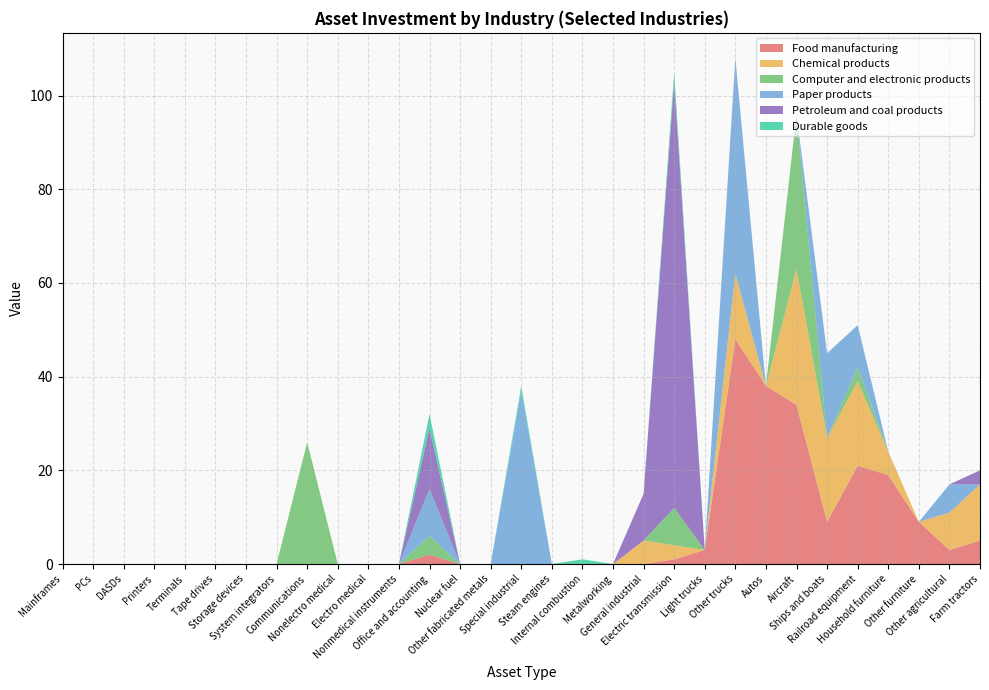

Reading left to right, what are all the values shown in this chart?

Food manufacturing: Mainframes=0	PCs=0	DASDs=0	Printers=0	Terminals=0	Tape drives=0	Storage devices=0	System integrators=0	Communications=0	Nonelectro medical=0	Electro medical=0	Nonmedical instruments=0	Office and accounting=2	Nuclear fuel=0	Other fabricated metals=0	Special industrial=0	Steam engines=0	Internal combustion=0	Metalworking=0	General industrial=0	Electric transmission=1	Light trucks=3	Other trucks=48	Autos=38	Aircraft=34	Ships and boats=9	Railroad equipment=21	Household furniture=19	Other furniture=9	Other agricultural=3	Farm tractors=5
Chemical products: Mainframes=0	PCs=0	DASDs=0	Printers=0	Terminals=0	Tape drives=0	Storage devices=0	System integrators=0	Communications=0	Nonelectro medical=0	Electro medical=0	Nonmedical instruments=0	Office and accounting=0	Nuclear fuel=0	Other fabricated metals=0	Special industrial=0	Steam engines=0	Internal combustion=0	Metalworking=0	General industrial=5	Electric transmission=3	Light trucks=0	Other trucks=14	Autos=0	Aircraft=29	Ships and boats=18	Railroad equipment=18	Household furniture=5	Other furniture=0	Other agricultural=8	Farm tractors=12
Computer and electronic products: Mainframes=0	PCs=0	DASDs=0	Printers=0	Terminals=0	Tape drives=0	Storage devices=0	System integrators=0	Communications=26	Nonelectro medical=0	Electro medical=0	Nonmedical instruments=0	Office and accounting=4	Nuclear fuel=0	Other fabricated metals=0	Special industrial=0	Steam engines=0	Internal combustion=0	Metalworking=0	General industrial=0	Electric transmission=8	Light trucks=0	Other trucks=0	Autos=0	Aircraft=33	Ships and boats=0	Railroad equipment=3	Household furniture=0	Other furniture=0	Other agricultural=0	Farm tractors=0
Paper products: Mainframes=0	PCs=0	DASDs=0	Printers=0	Terminals=0	Tape drives=0	Storage devices=0	System integrators=0	Communications=0	Nonelectro medical=0	Electro medical=0	Nonmedical instruments=0	Office and accounting=10	Nuclear fuel=0	Other fabricated metals=0	Special industrial=37	Steam engines=0	Internal combustion=0	Metalworking=0	General industrial=0	Electric transmission=0	Light trucks=0	Other trucks=46	Autos=0	Aircraft=0	Ships and boats=18	Railroad equipment=9	Household furniture=0	Other furniture=0	Other agricultural=6	Farm tractors=0
Petroleum and coal products: Mainframes=0	PCs=0	DASDs=0	Printers=0	Terminals=0	Tape drives=0	Storage devices=0	System integrators=0	Communications=0	Nonelectro medical=0	Electro medical=0	Nonmedical instruments=0	Office and accounting=13	Nuclear fuel=0	Other fabricated metals=0	Special industrial=0	Steam engines=0	Internal combustion=0	Metalworking=0	General industrial=10	Electric transmission=91	Light trucks=0	Other trucks=0	Autos=0	Aircraft=0	Ships and boats=0	Railroad equipment=0	Household furniture=0	Other furniture=0	Other agricultural=0	Farm tractors=3
Durable goods: Mainframes=0	PCs=0	DASDs=0	Printers=0	Terminals=0	Tape drives=0	Storage devices=0	System integrators=0	Communications=0	Nonelectro medical=0	Electro medical=0	Nonmedical instruments=0	Office and accounting=3	Nuclear fuel=0	Other fabricated metals=0	Special industrial=1	Steam engines=0	Internal combustion=1	Metalworking=0	General industrial=0	Electric transmission=2	Light trucks=0	Other trucks=0	Autos=0	Aircraft=0	Ships and boats=0	Railroad equipment=0	Household furniture=0	Other furniture=0	Other agricultural=0	Farm tractors=0